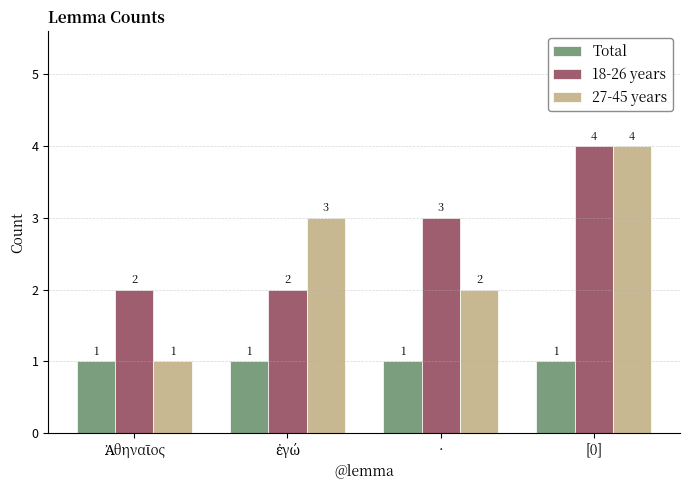

Count the 18-26 years values in the range 2 to 4.

4